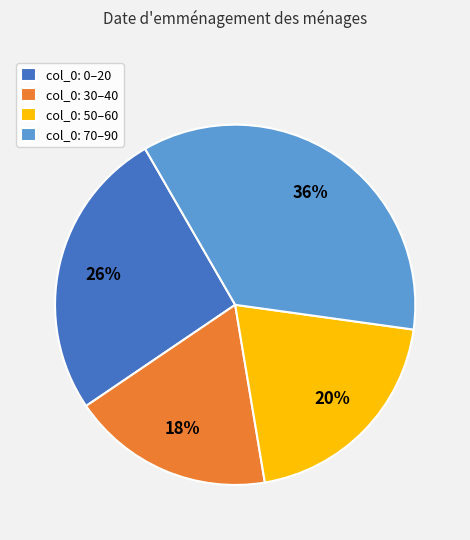

Rank the categories by value from lowest to highest.

col_0: 30–40, col_0: 50–60, col_0: 0–20, col_0: 70–90